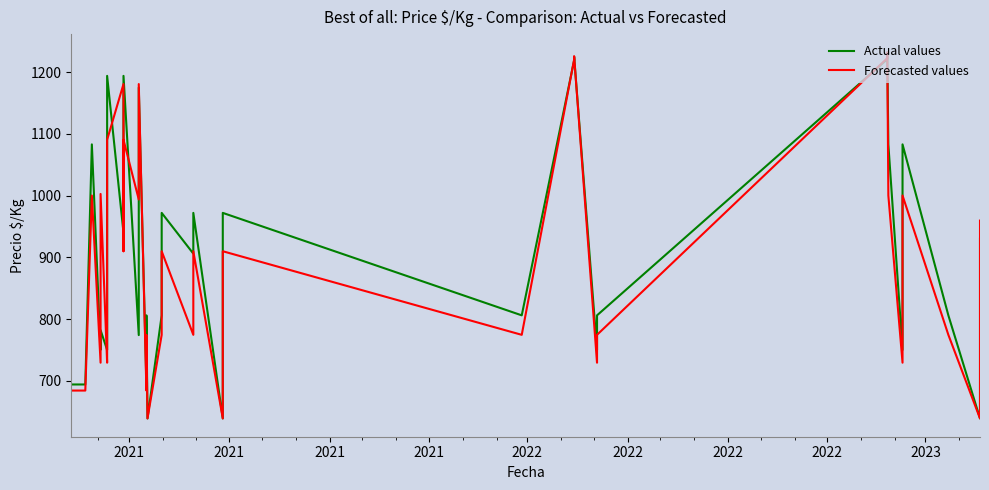

Reading right to left, transcribe all the data shown in this chart.

Actual values: 930.0	639.0	806.0	1083.0	917.0	861.0	806.0	750.0	1083.0	1083.0	1232.0	1221.0	806.0	750.0	1225.0	1219.0	806.0	972.0	639.0	972.0	906.0	972.0	806.0	639.0	806.0	781.0	694.0	1175.0	774.0	1194.0	972.0	940.0	1194.0	806.0	750.0	782.0	750.0	1083.0	694.0	694.0
Forecasted values: 959.5	639.0	774.4	1000.1	864.7	819.6	774.4	729.3	1000.1	1000.1	1232.0	1222.7	774.4	729.3	1225.9	1220.2	774.4	909.9	639.0	909.9	774.4	909.9	774.4	639.0	774.4	684.1	684.1	1180.7	993.7	1090.4	909.9	1180.7	1090.4	774.4	729.3	1002.7	729.3	1000.1	684.1	684.1